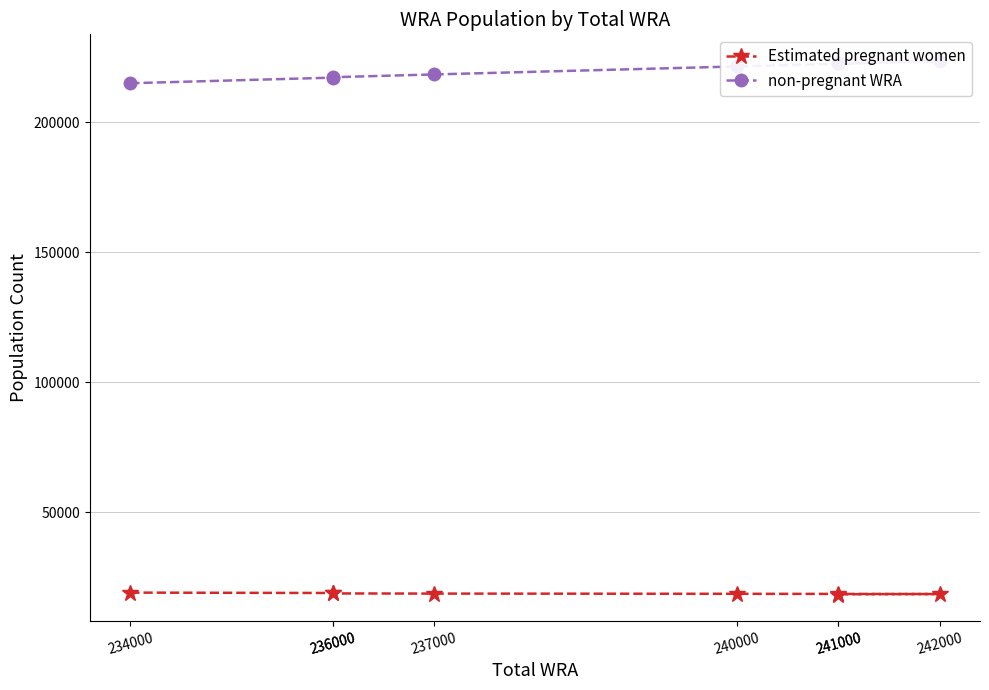

What are all the series names shown in the legend?

Estimated pregnant women, non-pregnant WRA